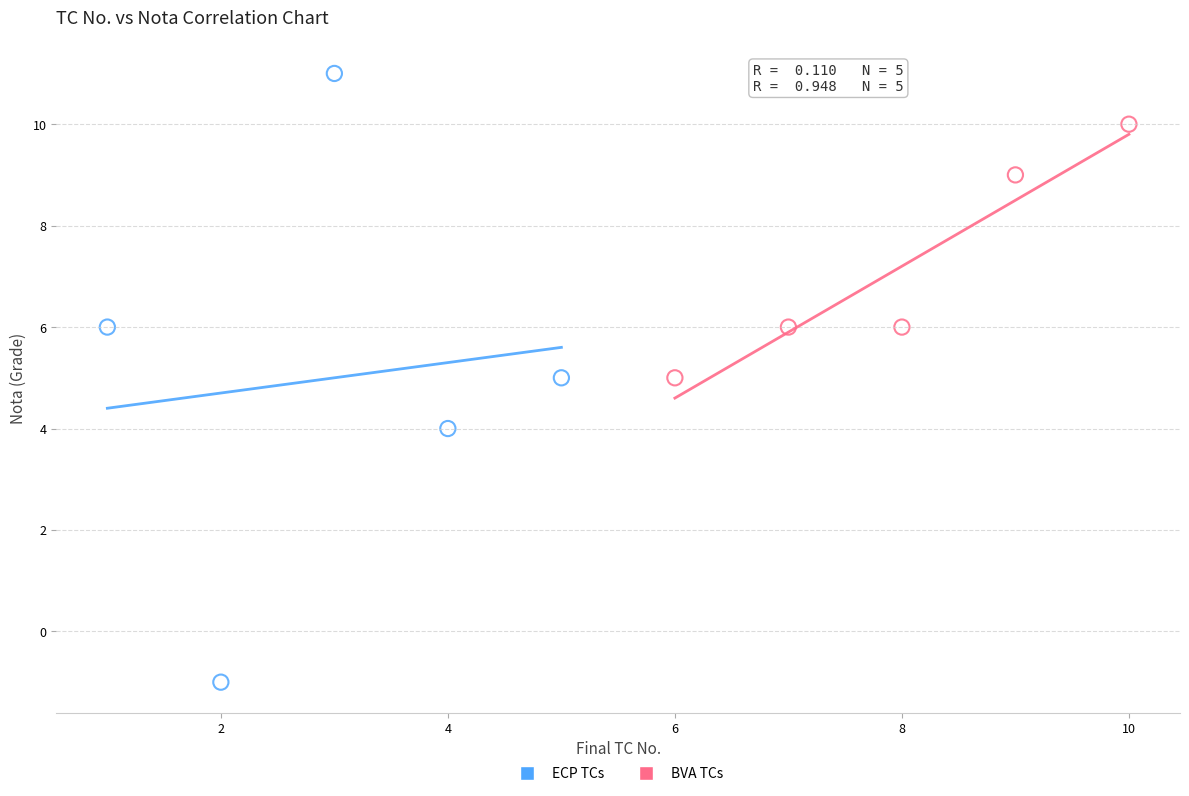

Which series reaches the minimum Y coordinate?

ECP TCs